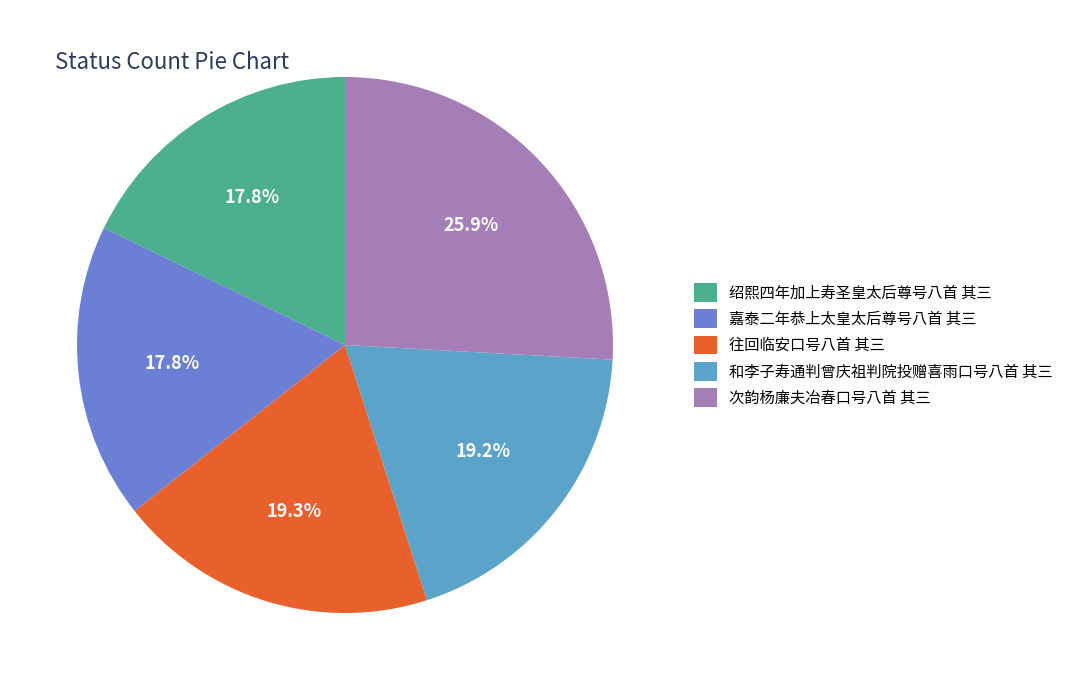

To the nearest percent, what is the difference between the largest and smallest slice percentages?

8%